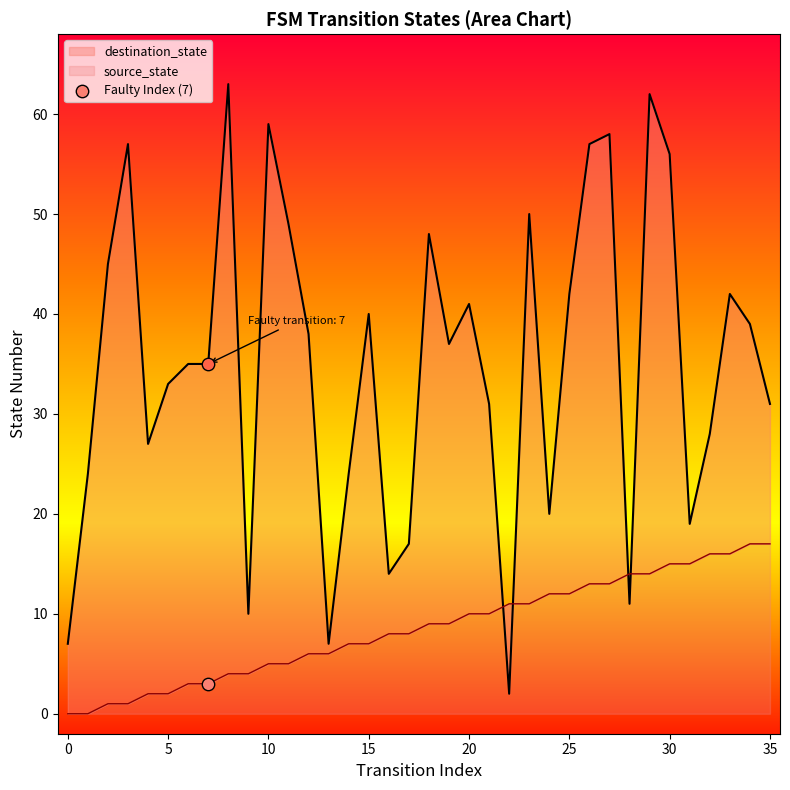

What are all the series names shown in the legend?

source_state, destination_state